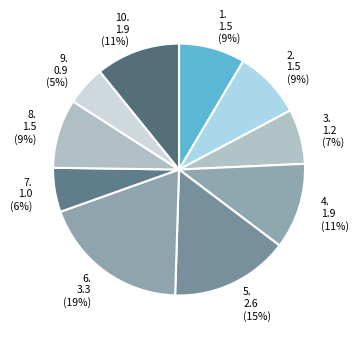

How many segments does this pie chart have?

10